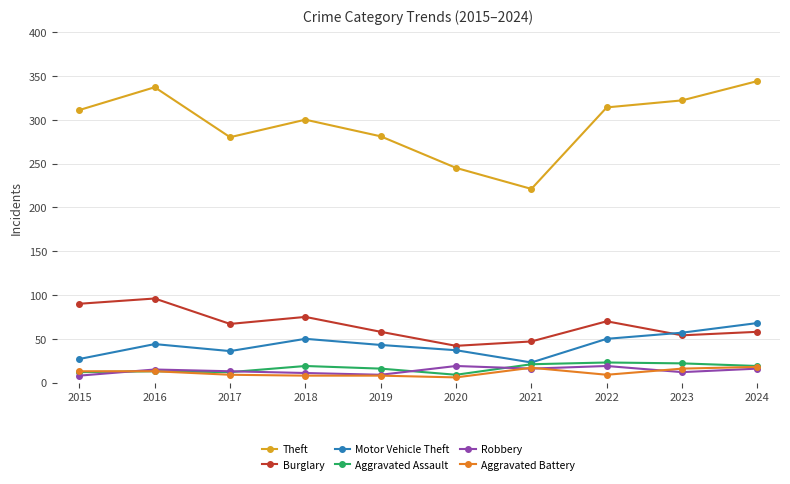

Between 2020 and 2022, which series saw the biggest shift?

Theft